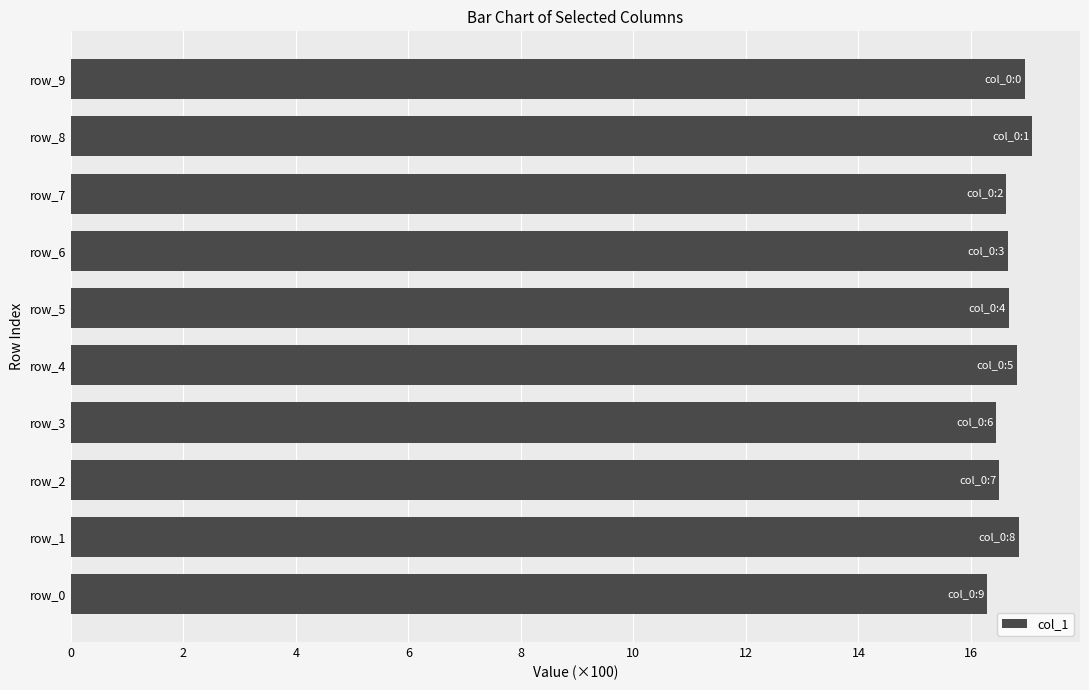

Count the number of data series in this chart.

1